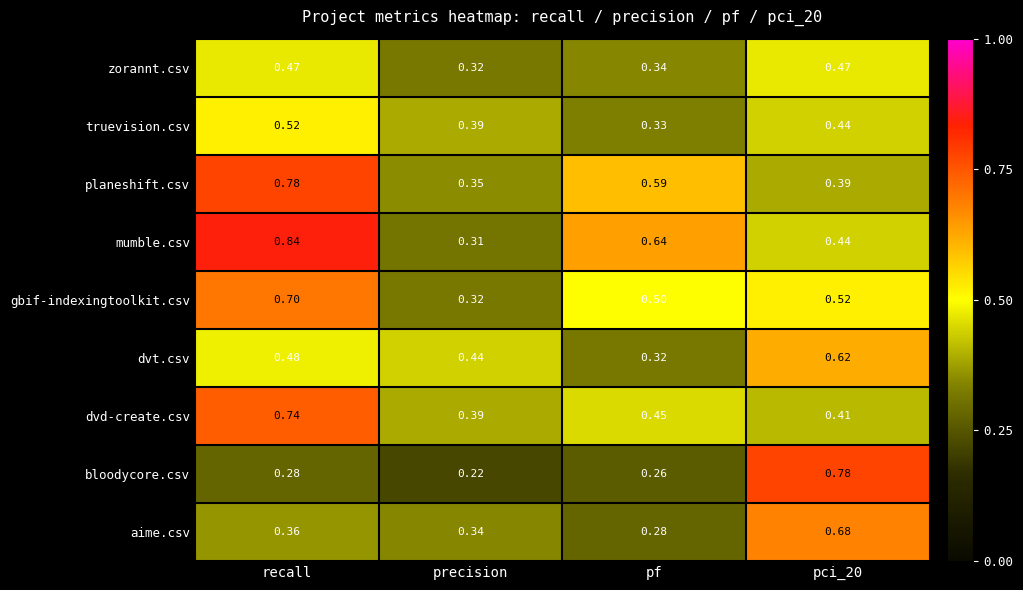

Where is truevision.csv nearest to the value 0?

pf